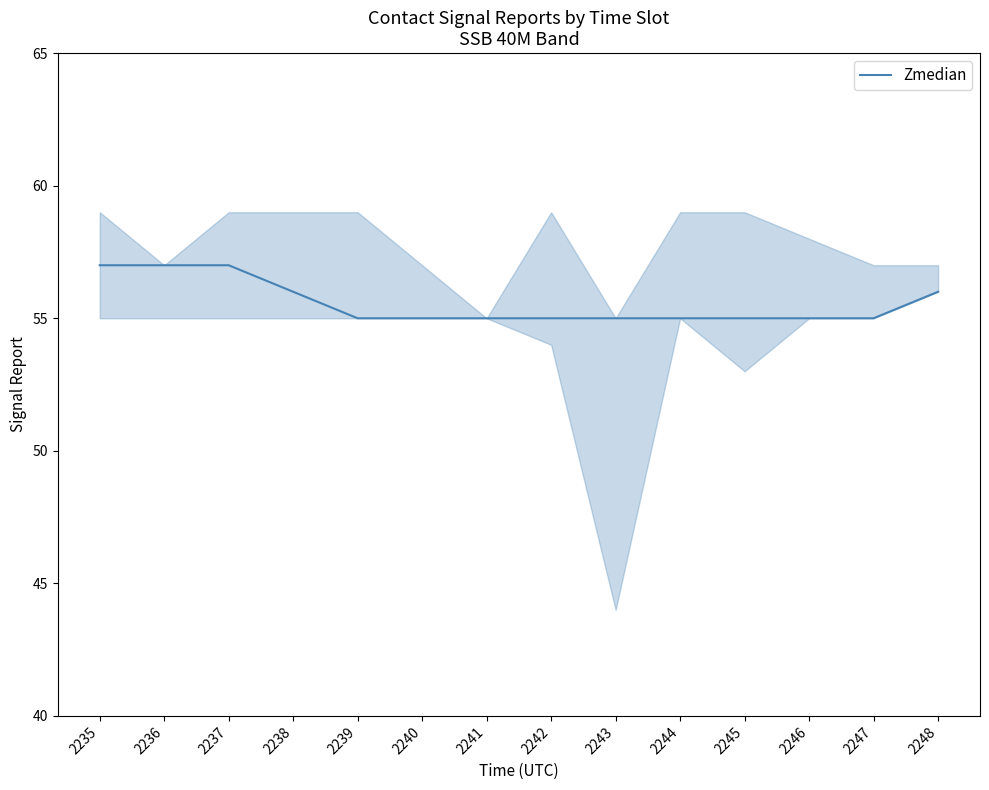

Reading right to left, what are all the values shown in this chart?

56	55	55	55	55	55	55	55	55	55	56	57	57	57